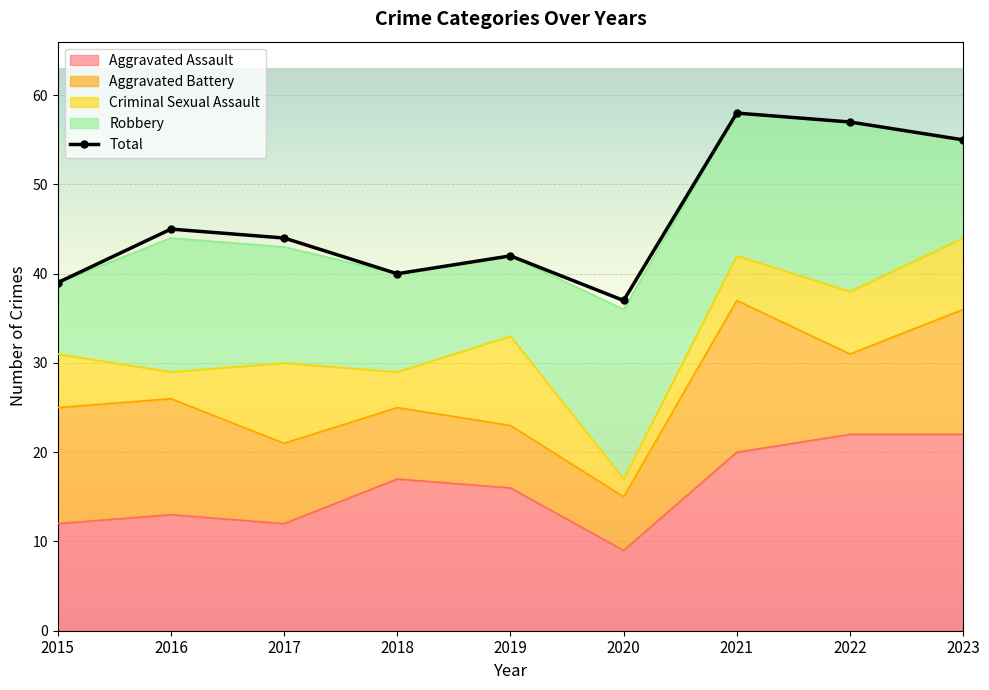

List the labels in order of value, smallest first.

2020, 2015, 2018, 2019, 2017, 2016, 2023, 2022, 2021